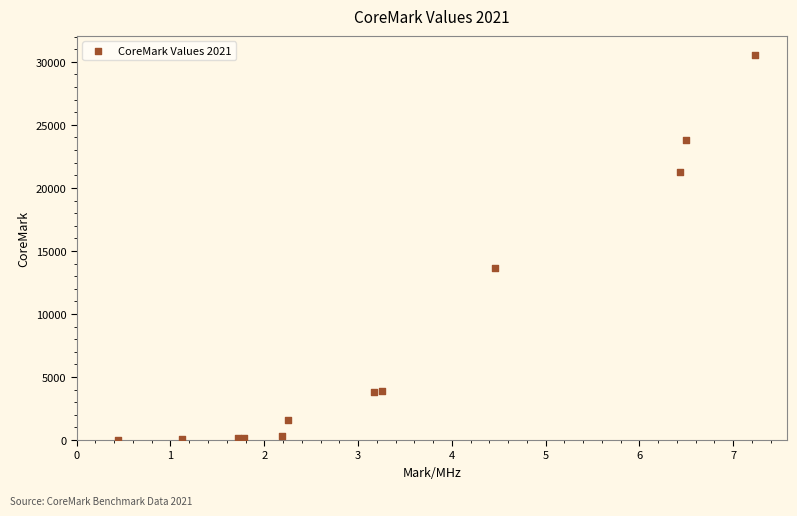

What Y value in the scatter plot is closest to 15269?

13643